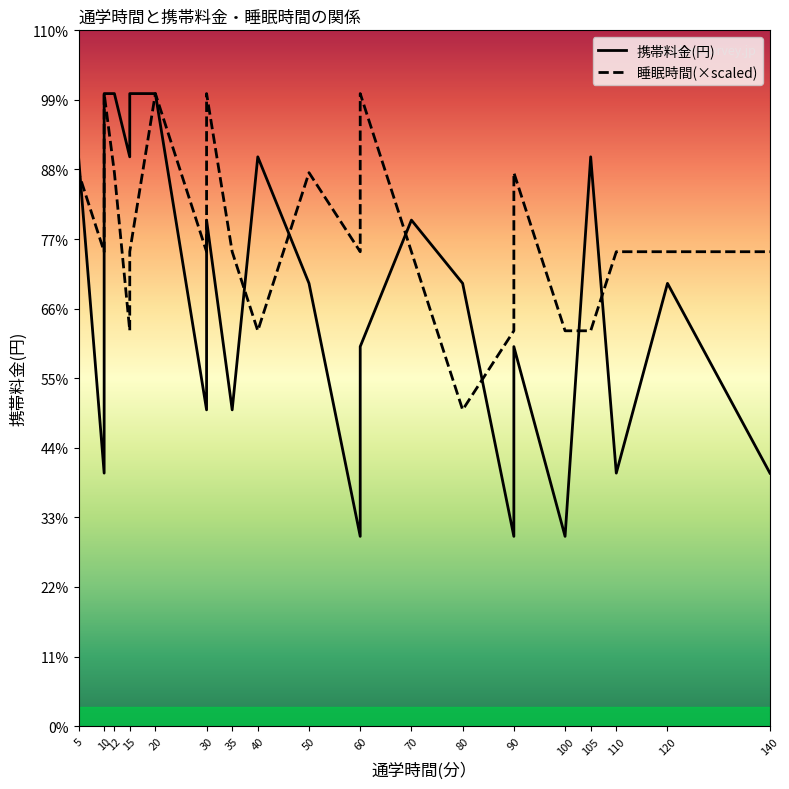

Is this an area chart (filled region under the line)?

No